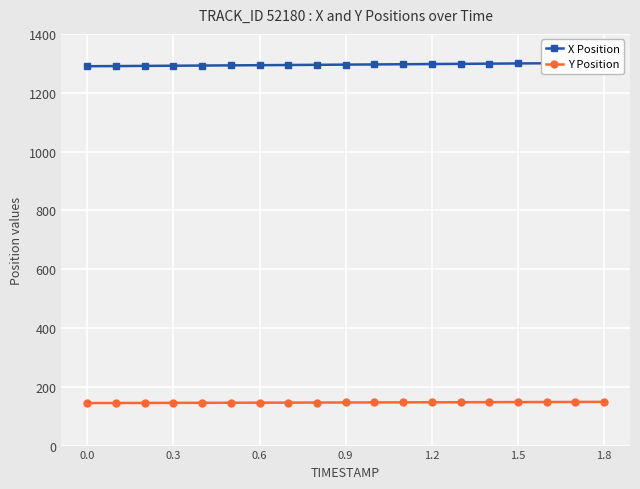

What is the value of the Y Position point at the 12th from the left?

147.0